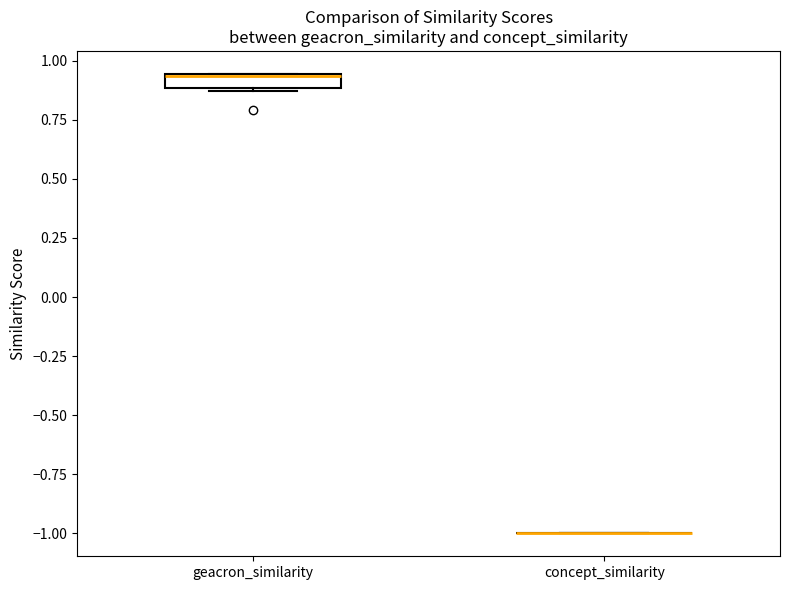

Comparing the boxes themselves (not the whiskers), which one is the tallest?

geacron_similarity